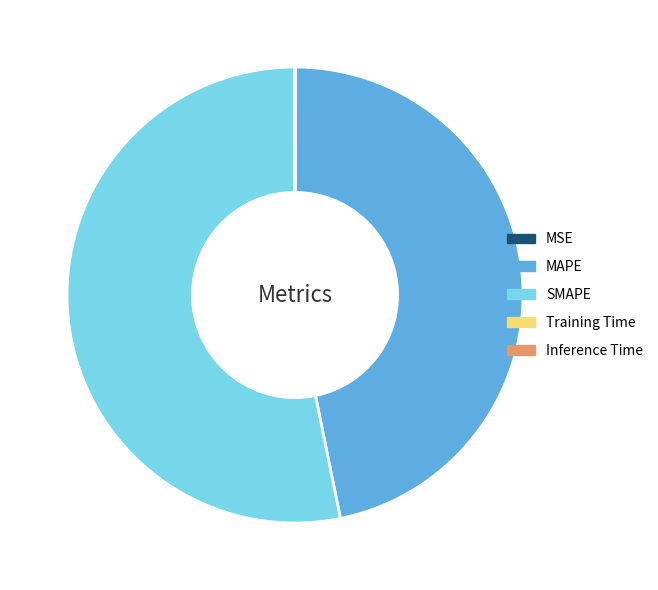

Does SMAPE account for over 50% of the chart?

Yes